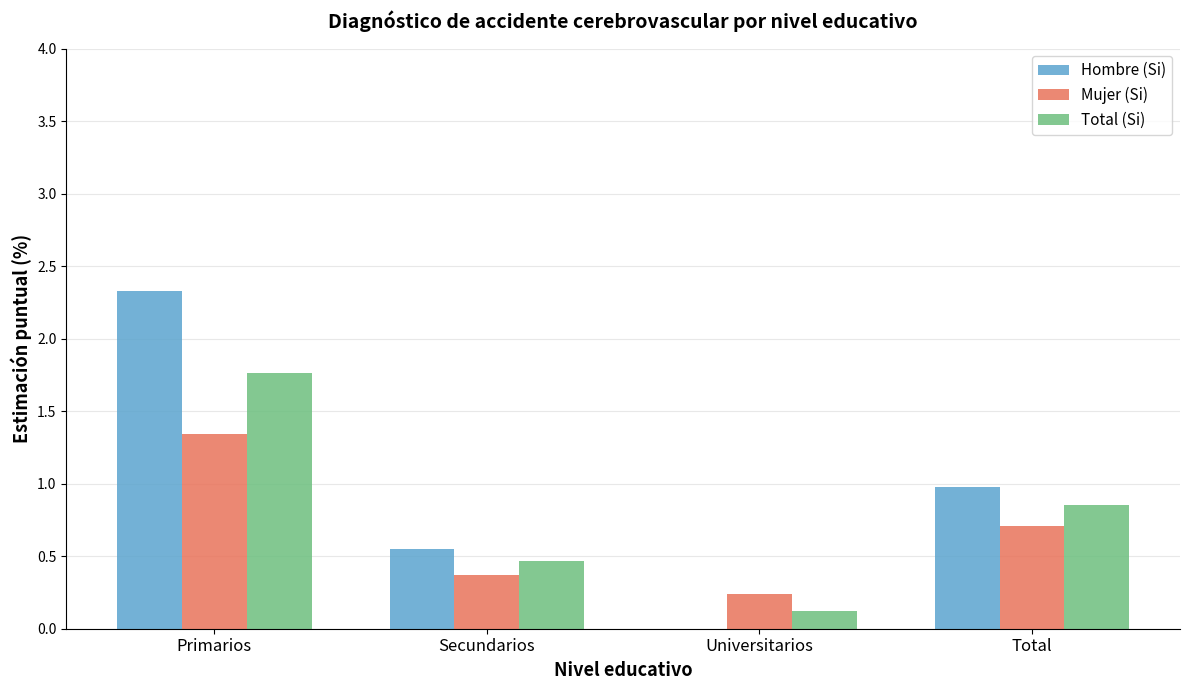

At which label does Total (Si) reach its peak?

Primarios